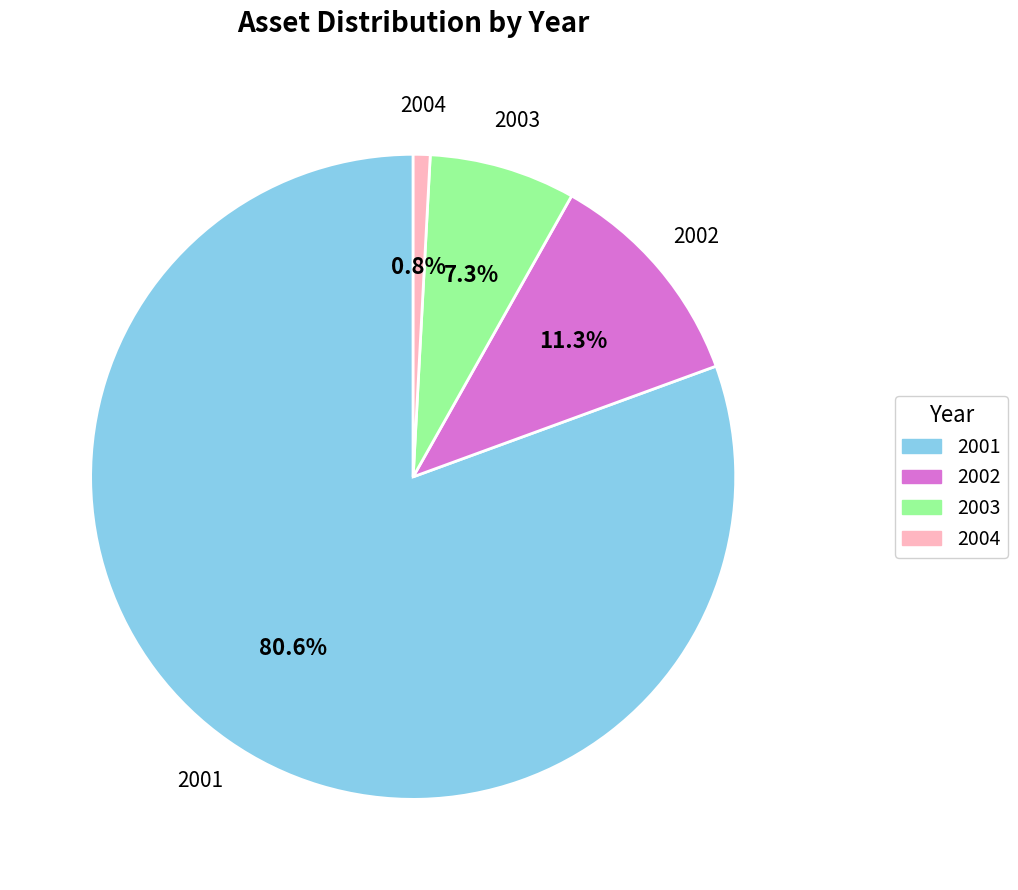

To the nearest percent, what portion does 2002 represent?

11%